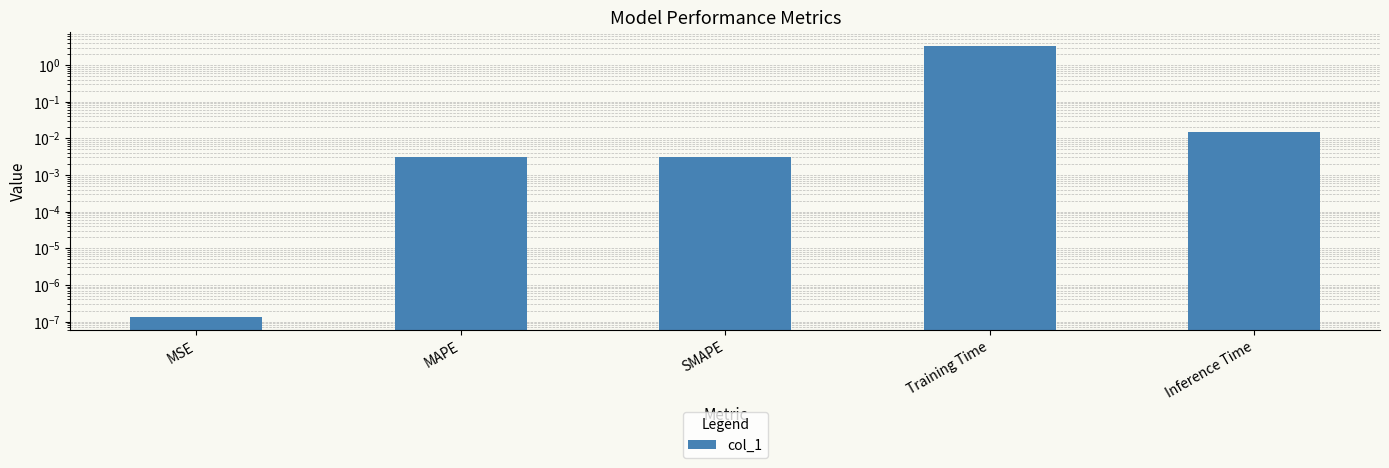

Reading left to right, extract all data points from this chart.

MSE=0.0	MAPE=0.0	SMAPE=0.0	Training Time=3.4	Inference Time=0.0